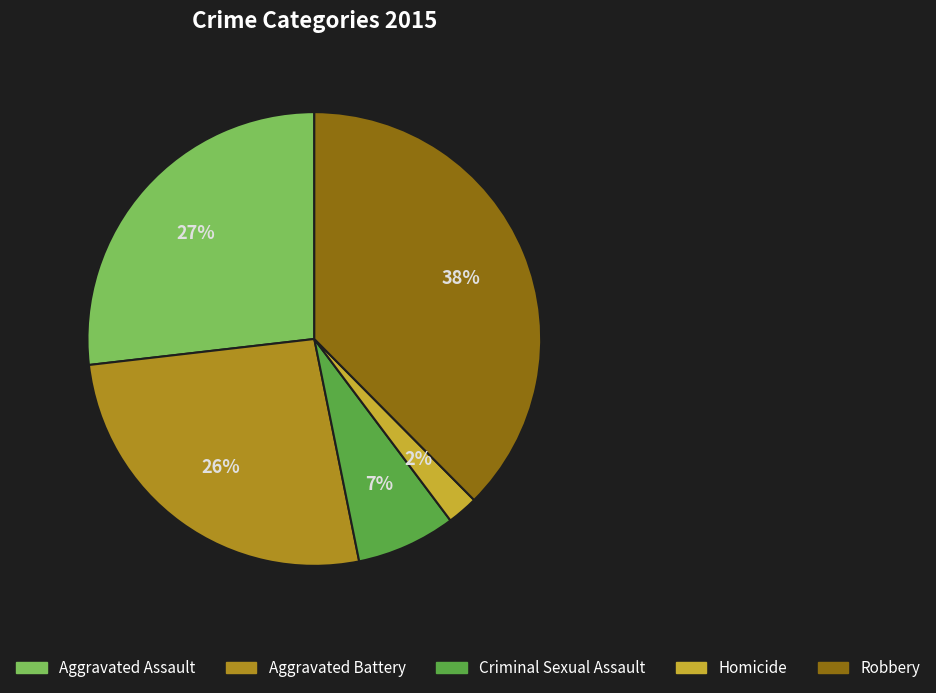

Which category has the smallest portion of the pie?

Homicide